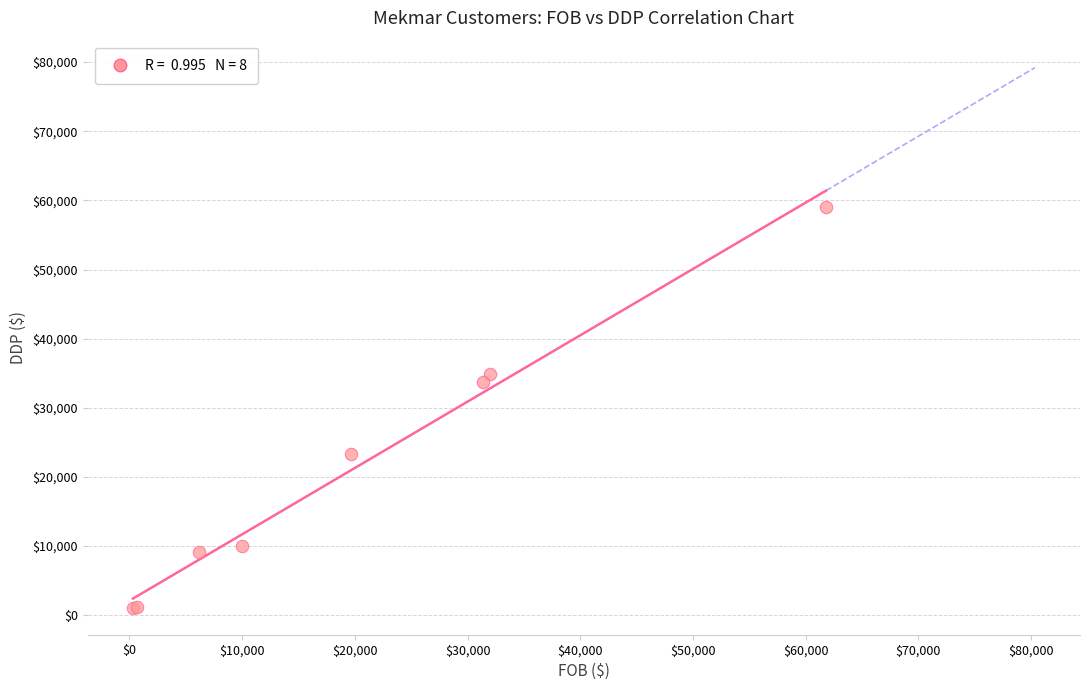

What Y value in the scatter plot is closest to 30031?

33798.5